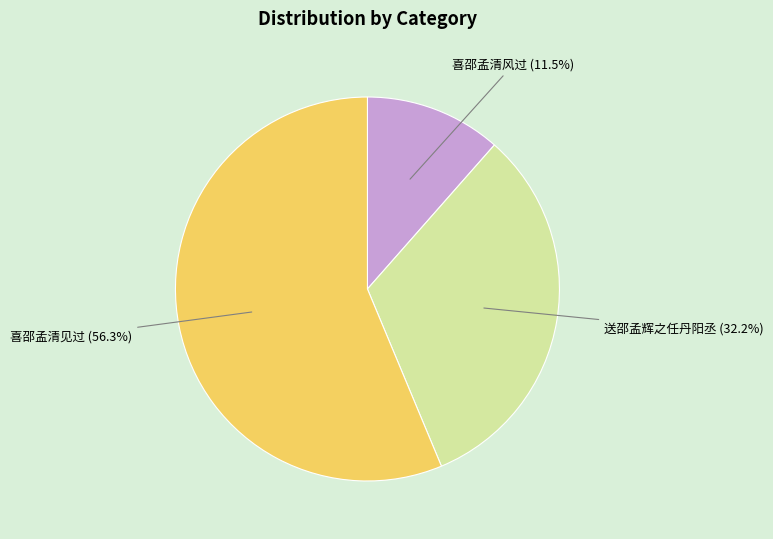

Is there any slice that represents more than half of the pie?

Yes